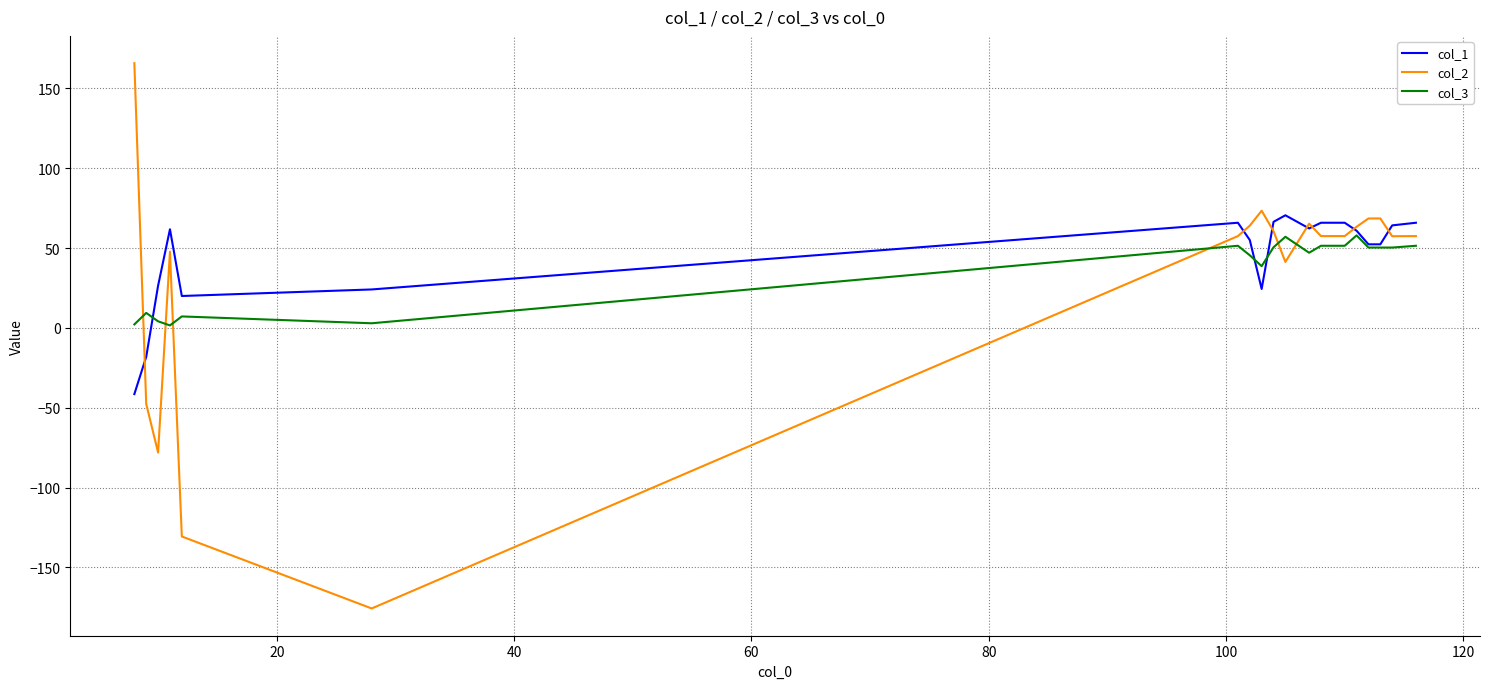

Which series has the widest spread of values?

col_2